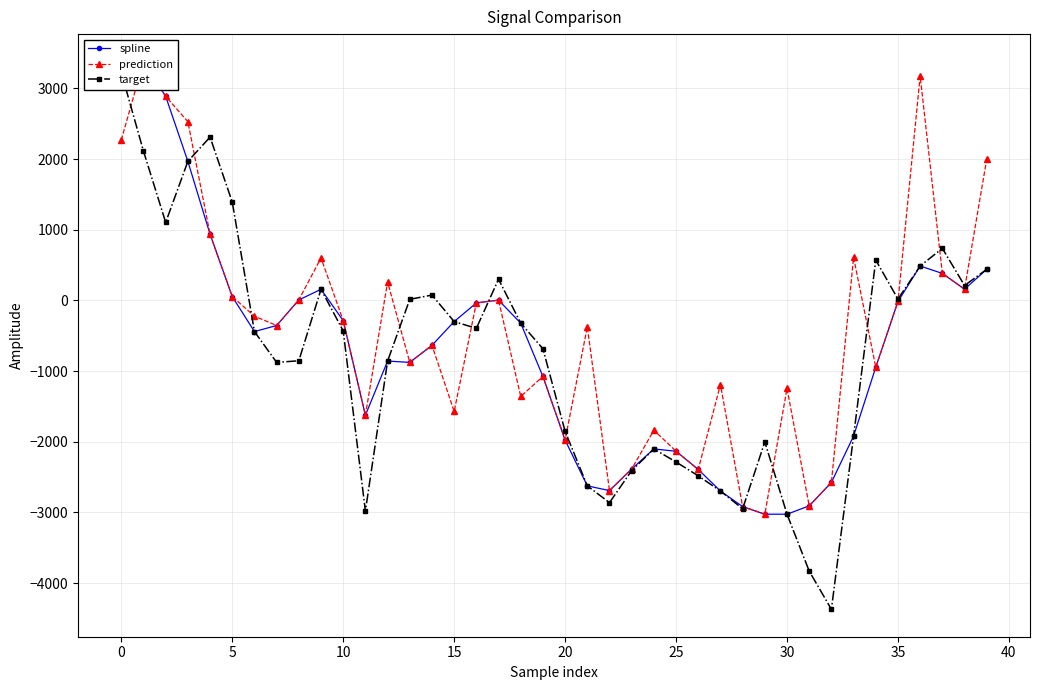

Where is spline nearest to the value 178?

38